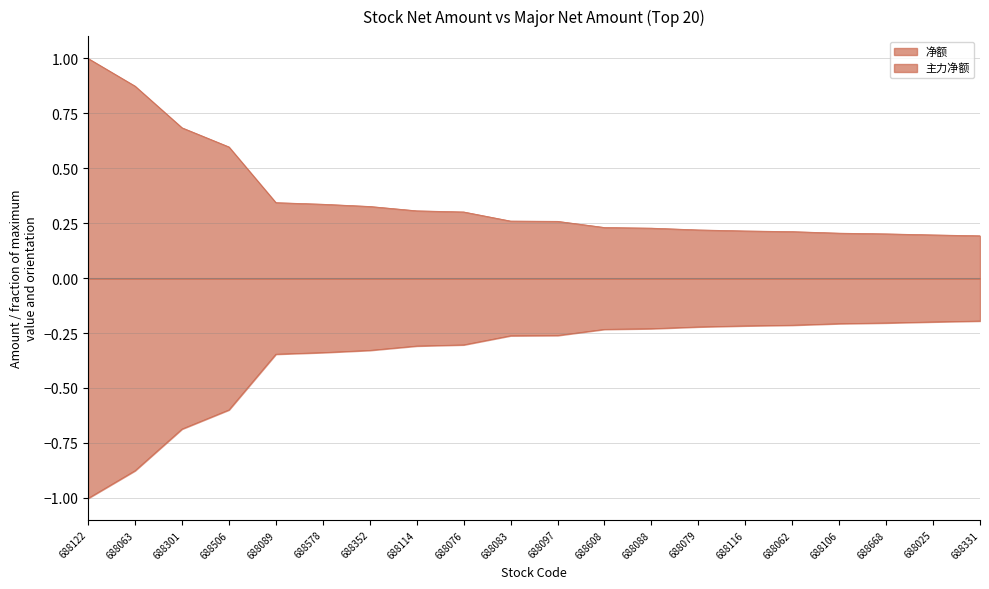

What is the sum of all 净额 values?

7.2